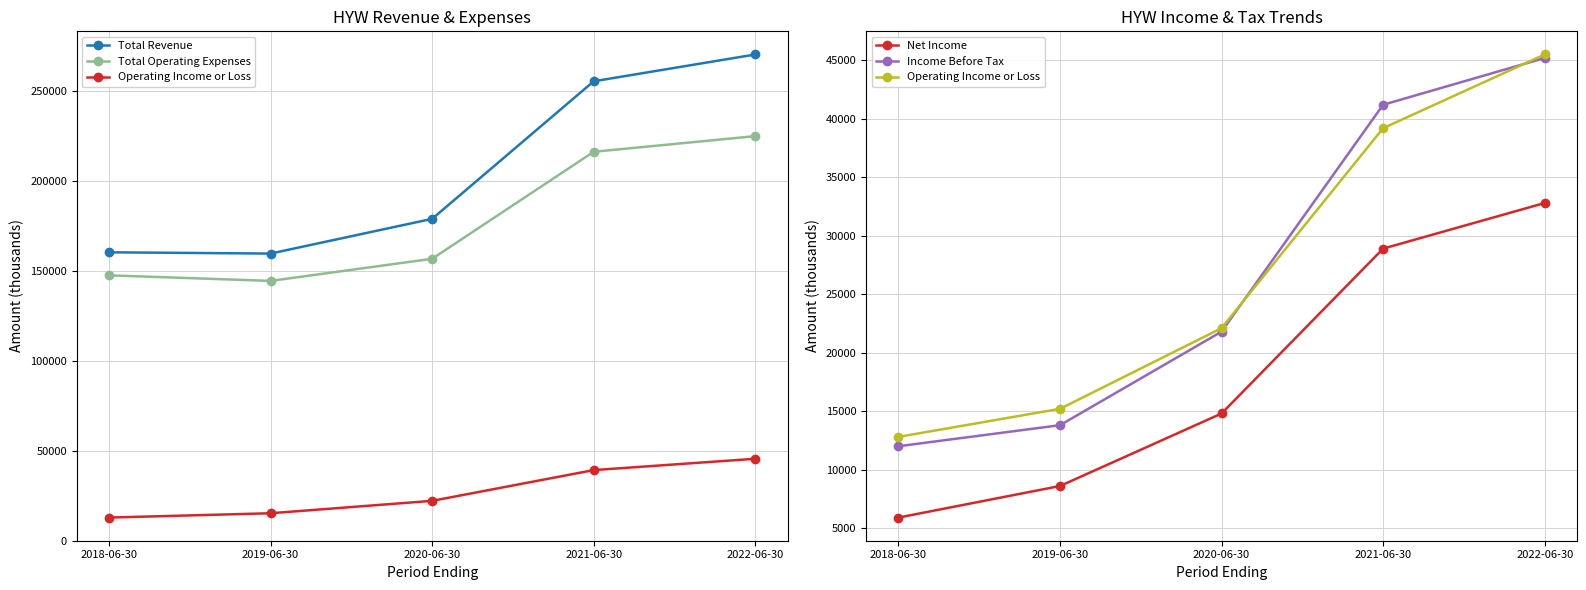

What position from the right is 2020-06-30?

3